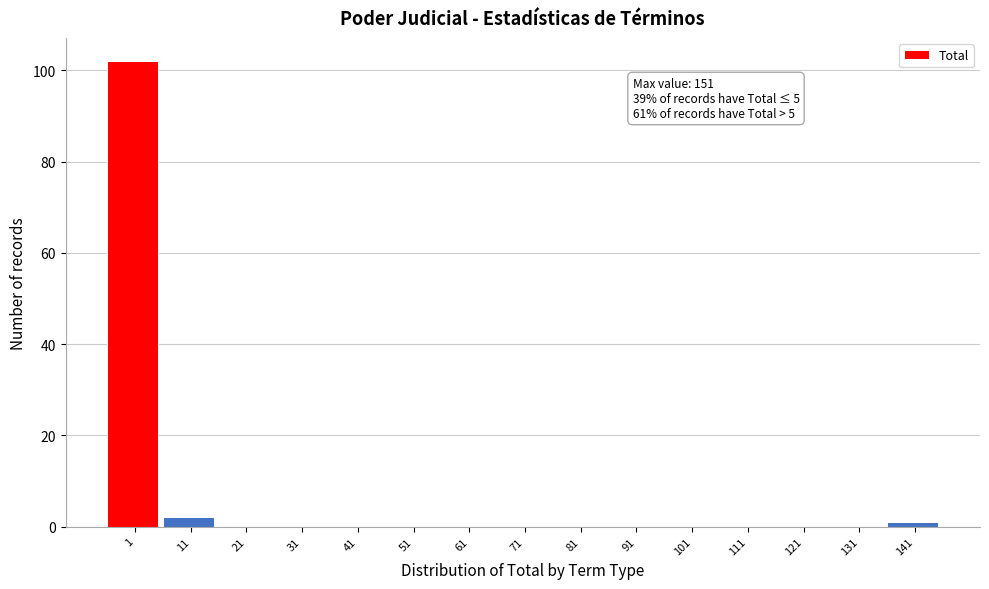

Reading right to left, transcribe all the data shown in this chart.

141=1	131=0	121=0	111=0	101=0	91=0	81=0	71=0	61=0	51=0	41=0	31=0	21=0	11=2	1=102